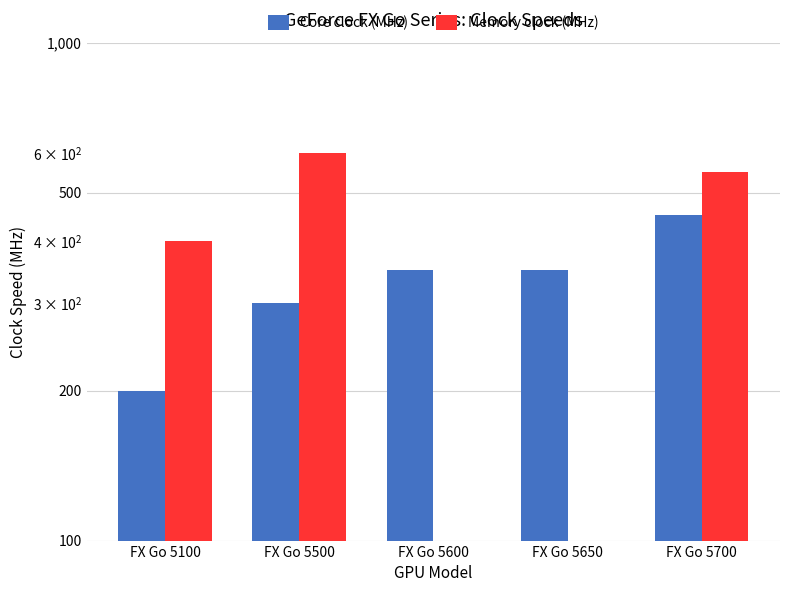

List the labels in order of Memory clock (MHz) value, smallest first.

FX Go 5600, FX Go 5650, FX Go 5100, FX Go 5700, FX Go 5500